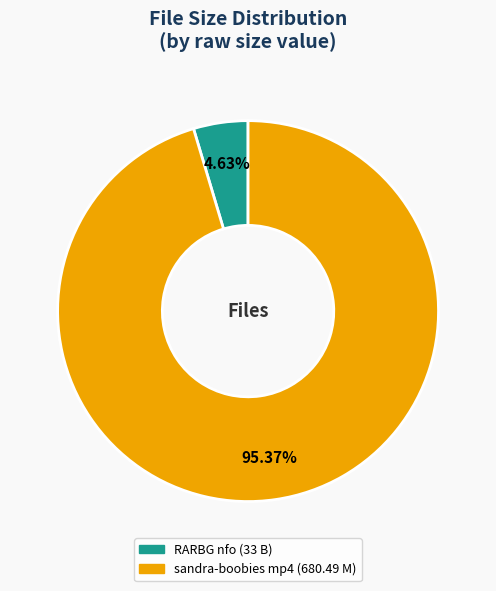

Does any single category account for the majority?

Yes